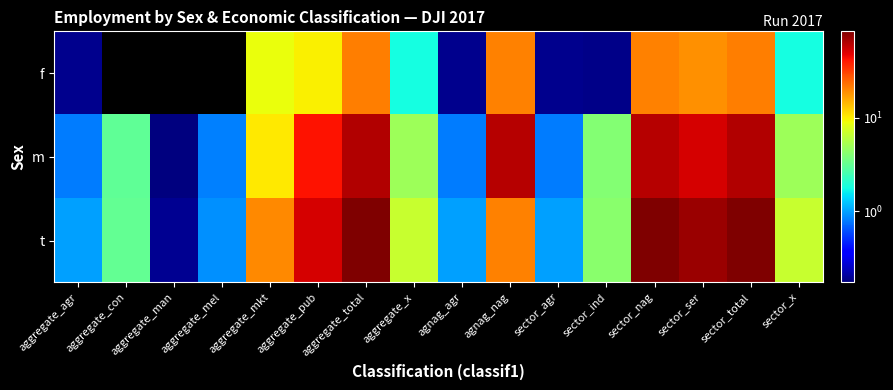

At sector_total, list the series in order from smallest to largest.

f, m, t